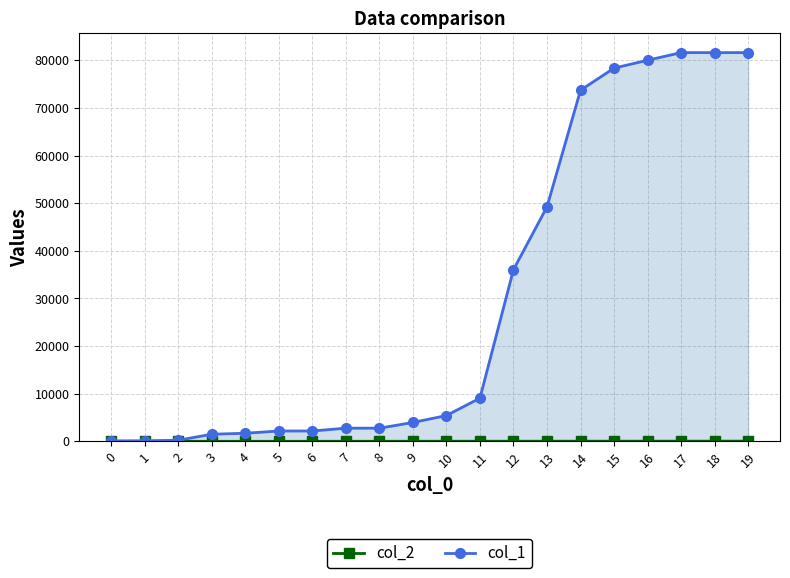

True or false: col_2 and col_1 intersect in this chart.

False